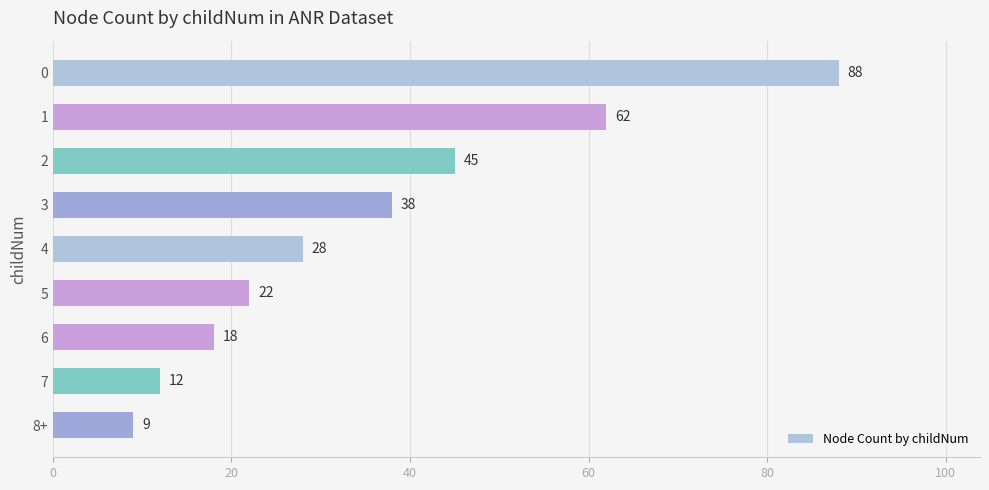

Does the chart contain stacked bars?

No